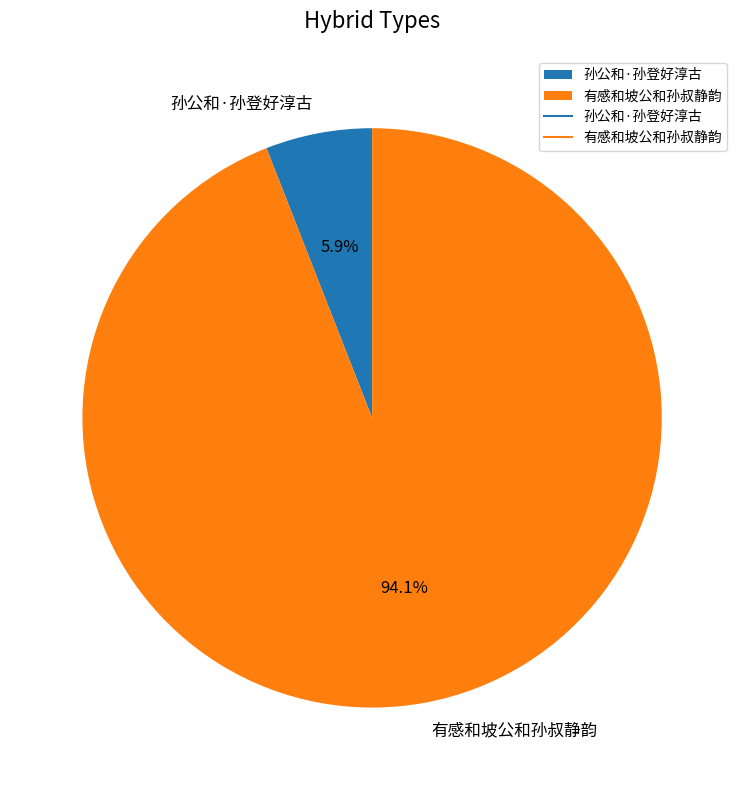

Combined, what portion of the pie is 孙公和·孙登好淳古 and 有感和坡公和孙叔静韵?

100.0%